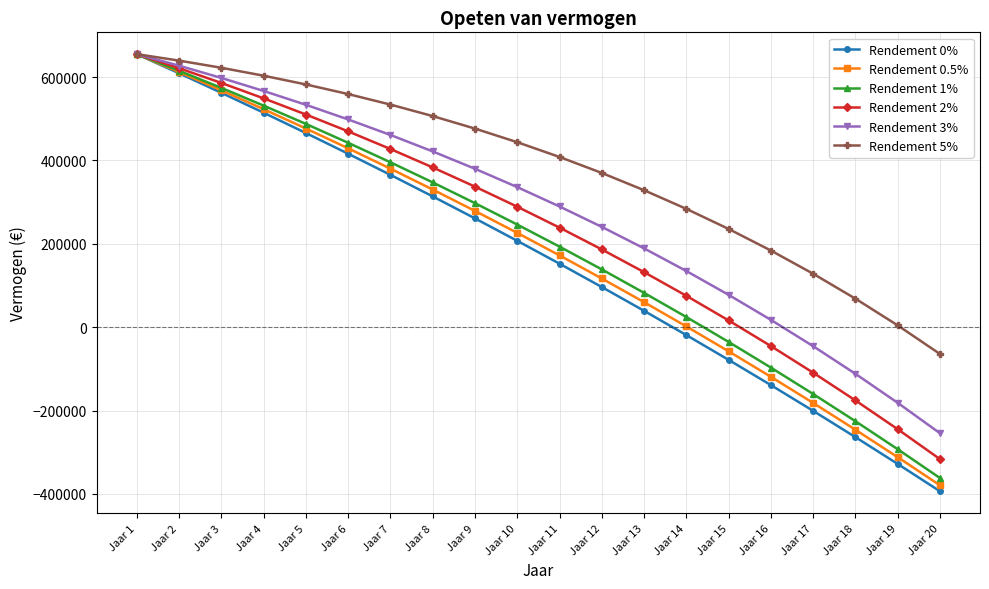

How many data points in Rendement 3% are less than 336089?

10